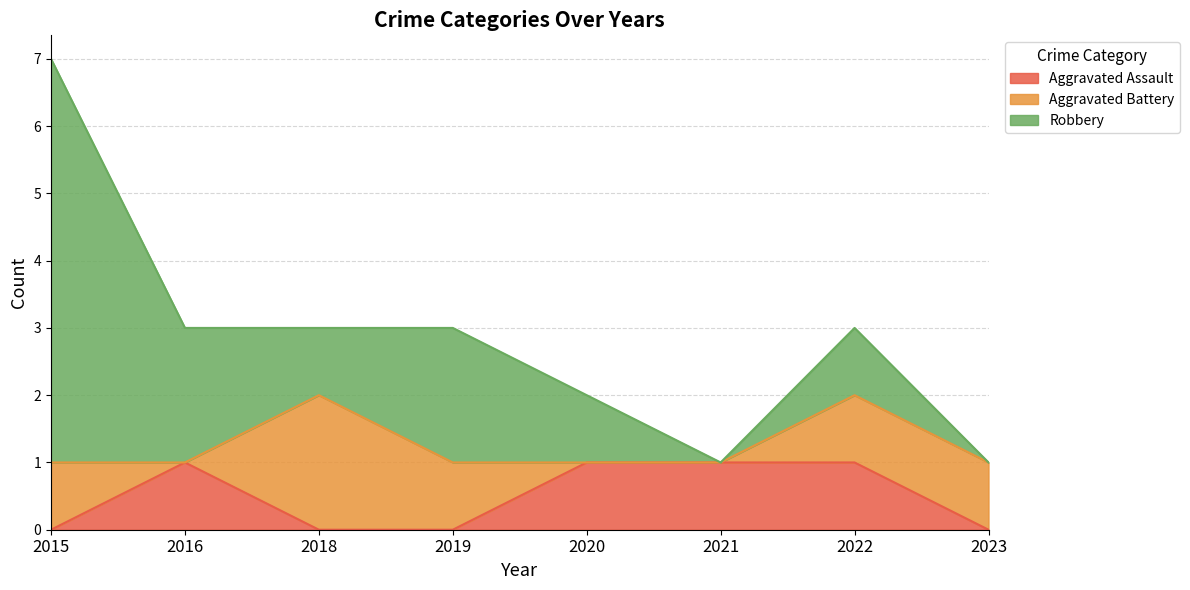

At which label does Aggravated Battery first exceed 1?

2018